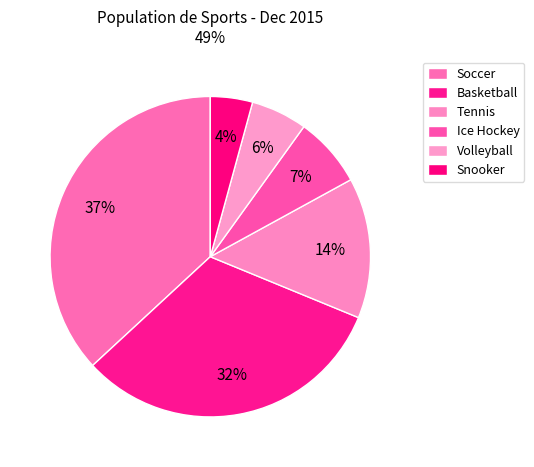

Count the number of slices in the pie.

6